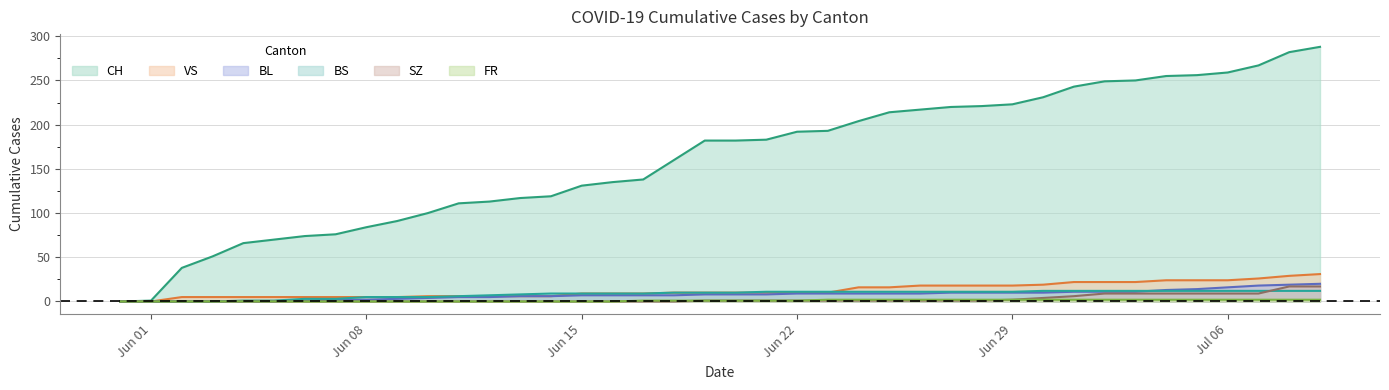

True or false: BL and CH cross at least once.

False